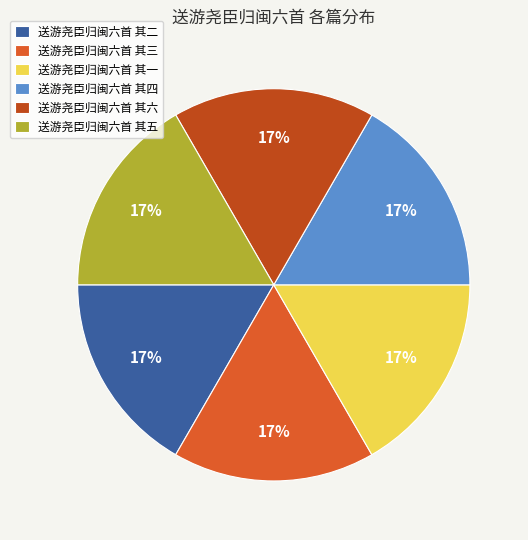

Combined, do 送游尧臣归闽六首 其三 and 送游尧臣归闽六首 其一 account for over 50%?

No